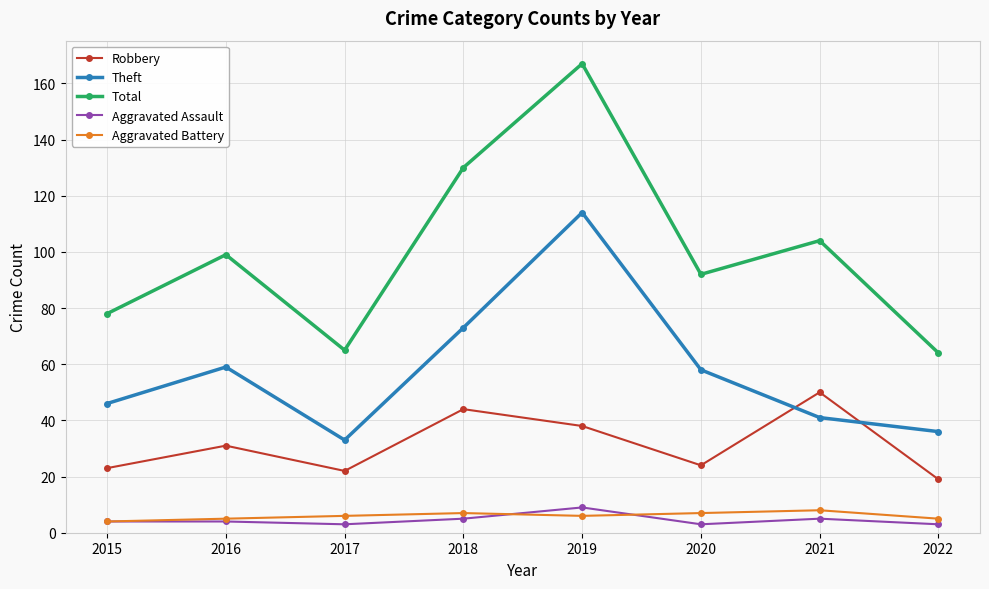

What is the maximum value shown in the chart?

167